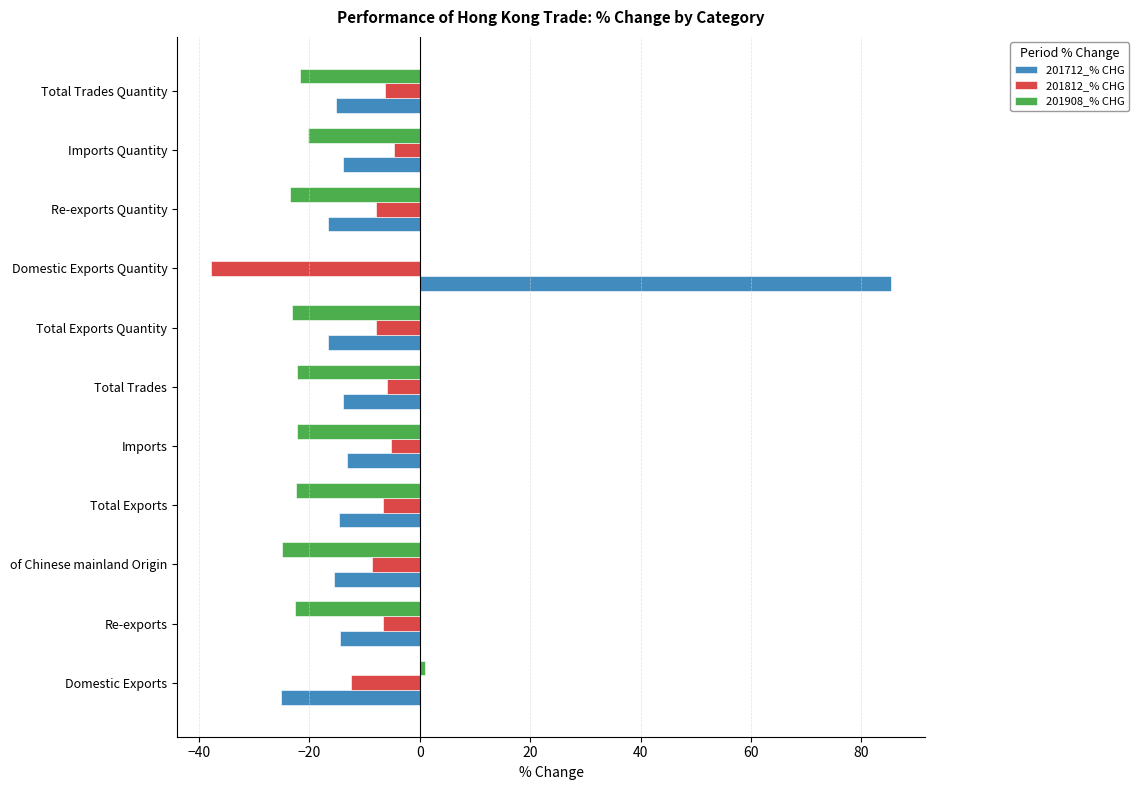

What are all the series names shown in the legend?

201712_% CHG, 201812_% CHG, 201908_% CHG